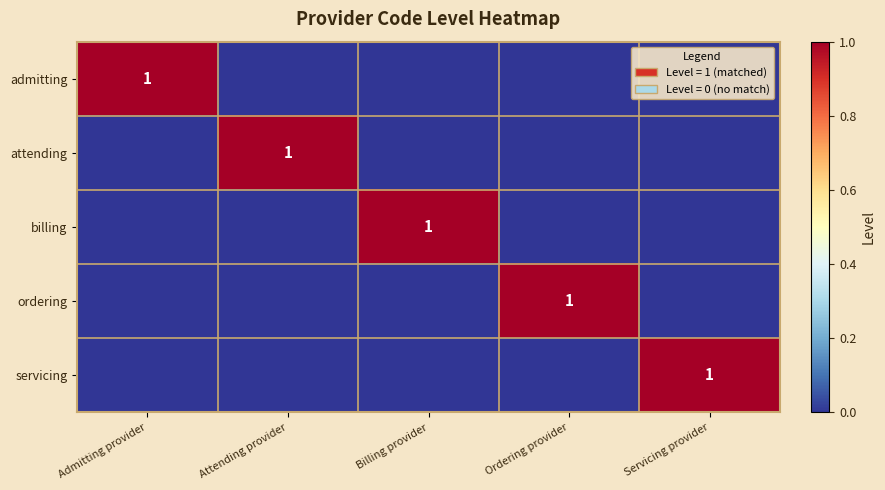

The value of attending at Attending provider is 2. True or false?

False